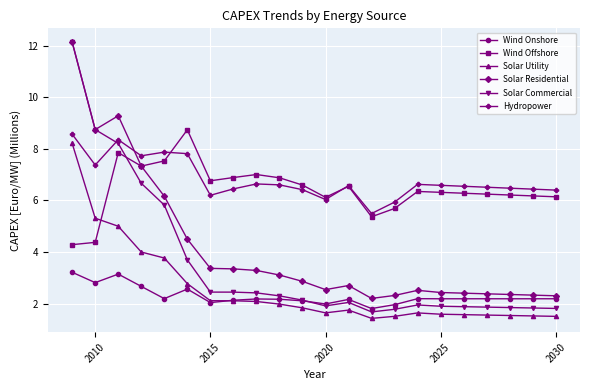

At how many categories does at least one series exceed 11?

1